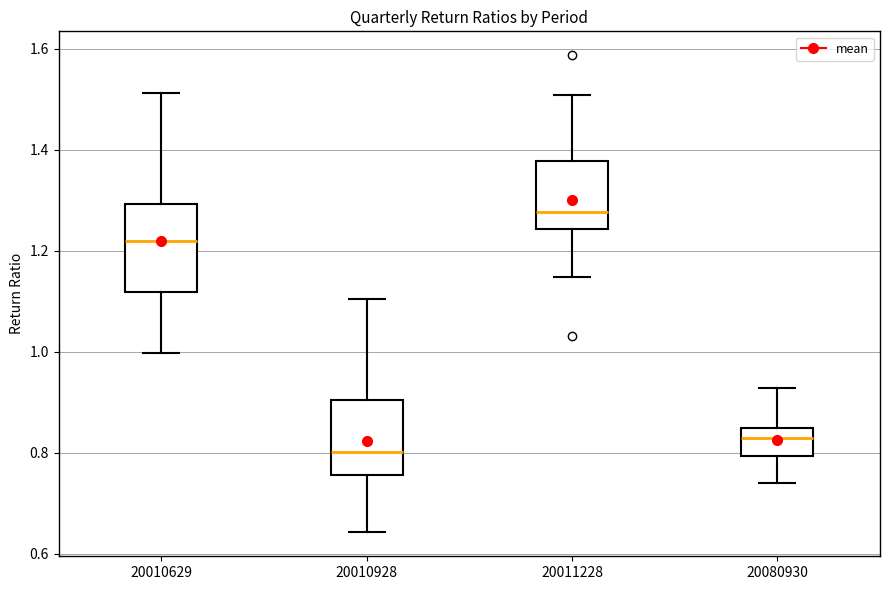

Reading left to right, transcribe this box plot: for each box, give where its median line is, the range the box spans, and where its two whiskers end, as read against the y-axis. The values are not printed on the chart, so give them approximately, as read against the axis.

20010629: median 1.22, box 1.12 to 1.30, whiskers 1.00 to 1.52
20010928: median 0.80, box 0.76 to 0.90, whiskers 0.64 to 1.10
20011228: median 1.28, box 1.24 to 1.38, whiskers 1.14 to 1.50
20080930: median 0.82, box 0.80 to 0.84, whiskers 0.74 to 0.92